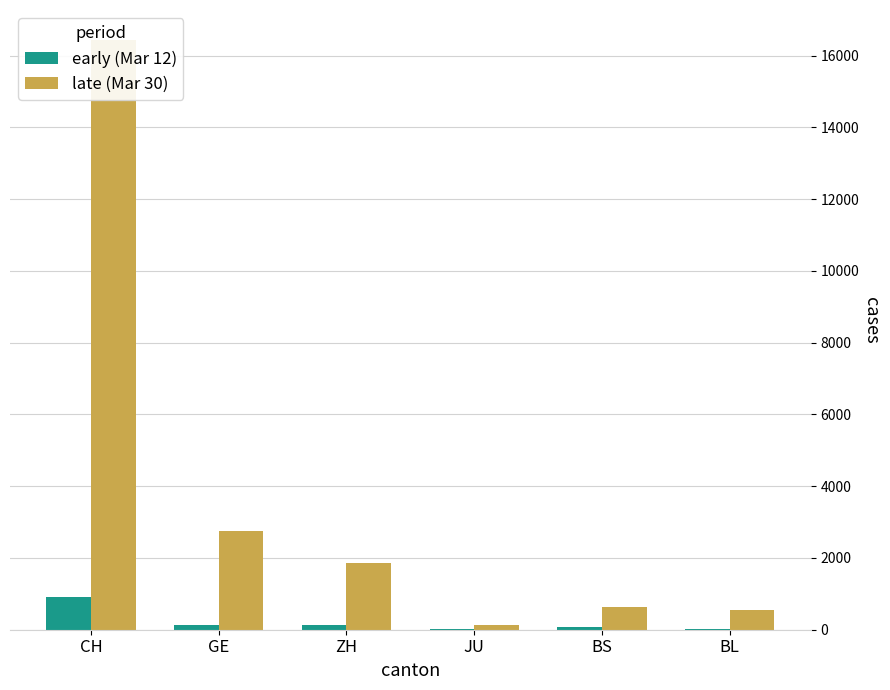

What is the total value across all series at JU?

140